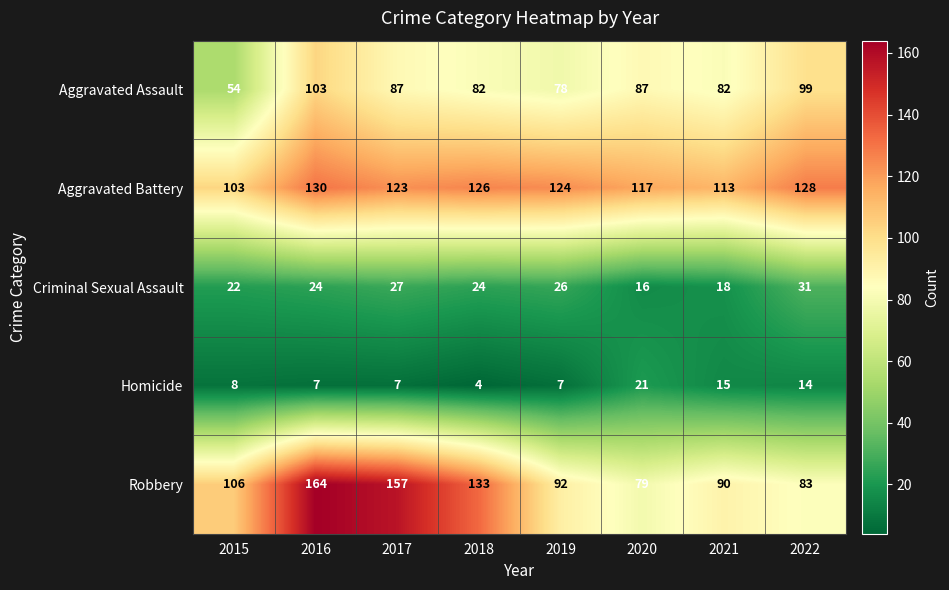

At which category does the chart reach its peak across all series?

2016